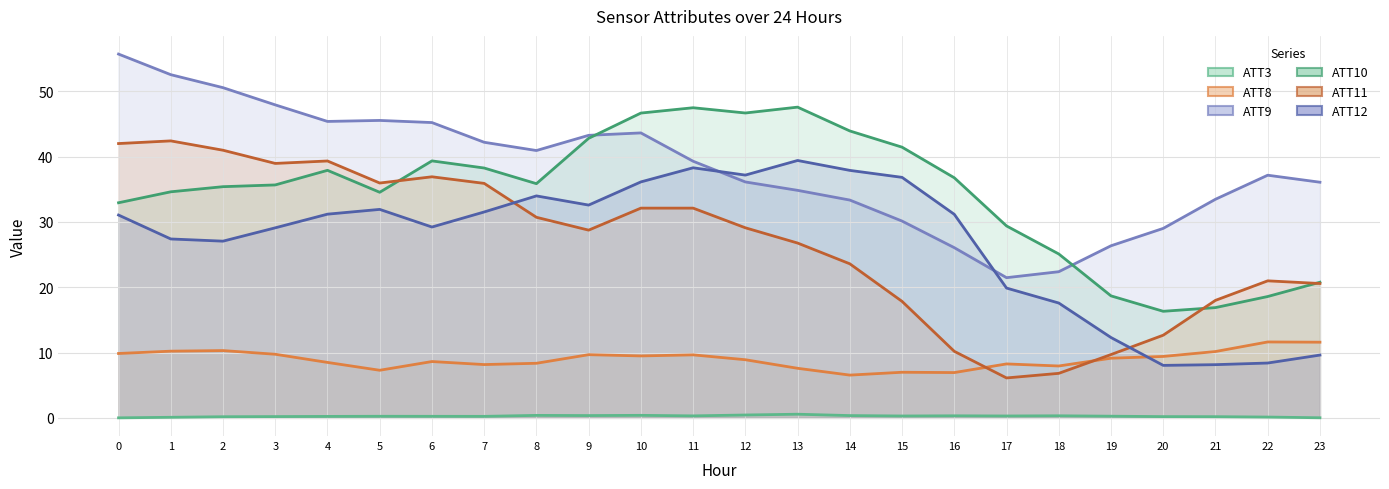

How many series are shown in this chart?

6